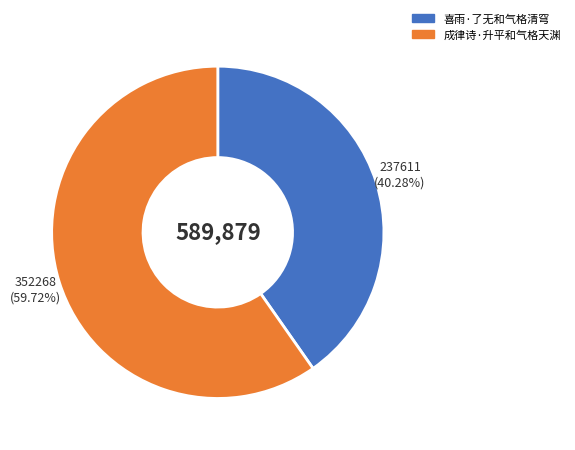

Is the sum of 喜雨·了无和气格清穹 and 成律诗·升平和气格天渊 greater than half?

Yes